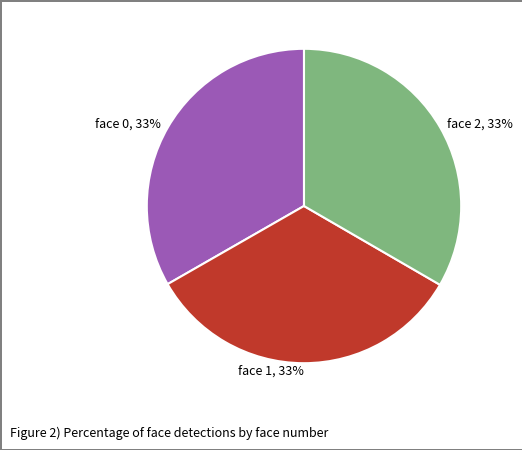

To the nearest percent, what is the average slice percentage?

33%